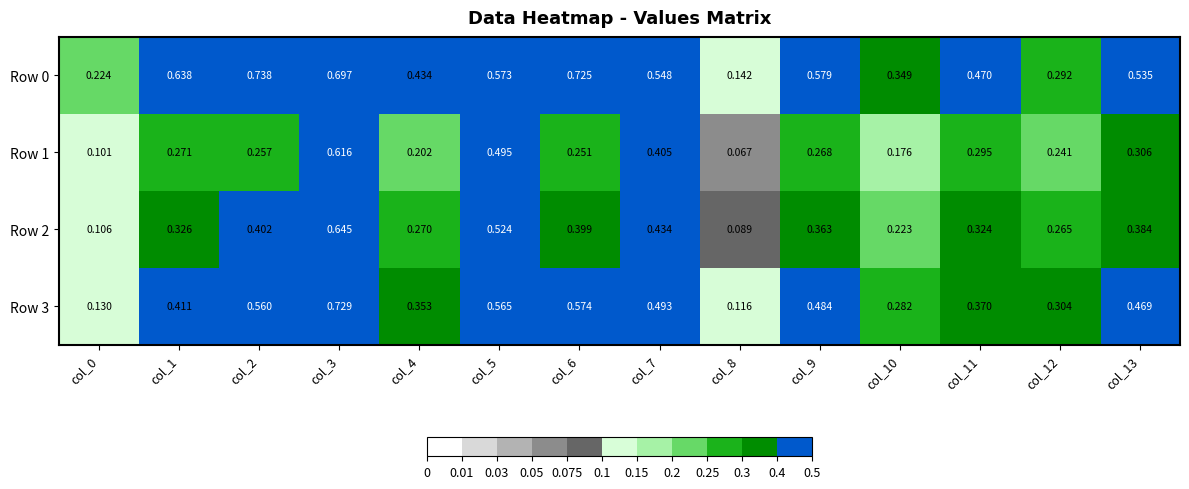

Is the value of Row 0 at col_10 greater than the value of Row 2 at col_8?

Yes